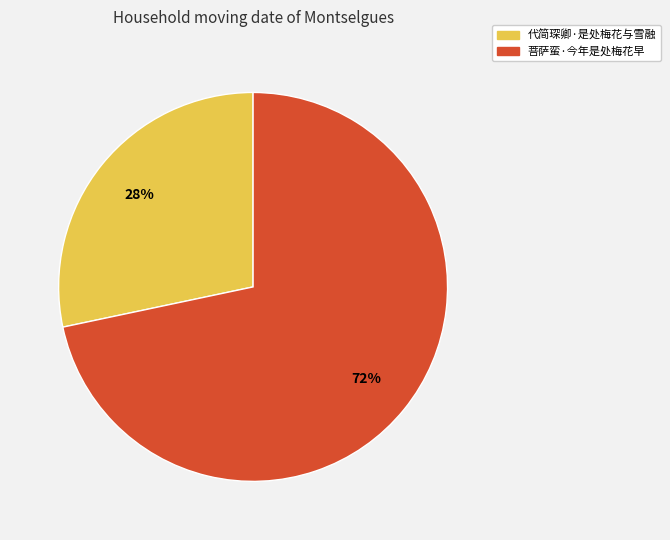

Which category has the smallest portion of the pie?

代简琛卿·是处梅花与雪融